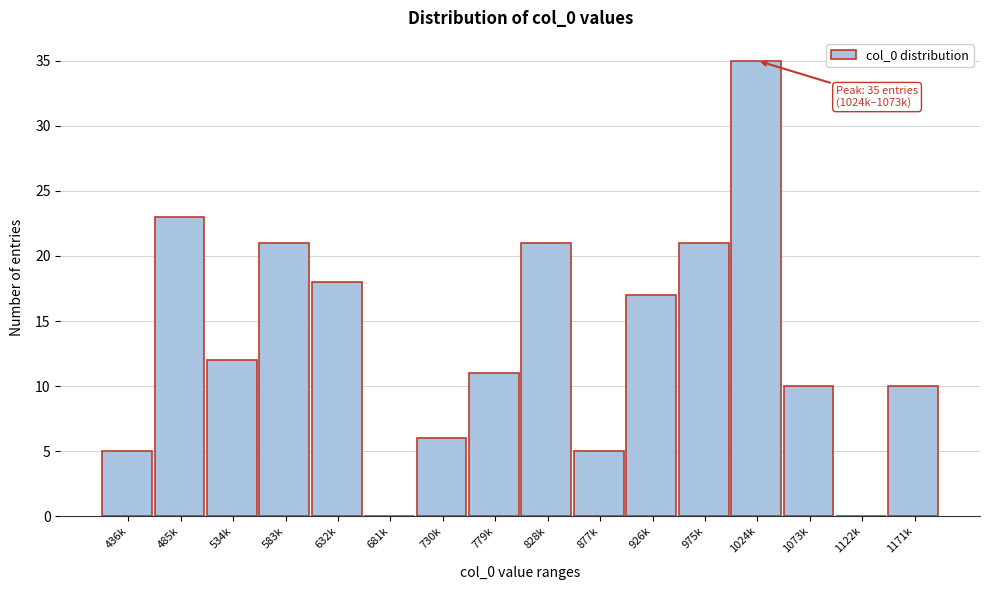

Reading left to right, transcribe all the data shown in this chart.

436k=5	485k=23	534k=12	583k=21	632k=18	681k=0	730k=6	779k=11	828k=21	877k=5	926k=17	975k=21	1024k=35	1073k=10	1122k=0	1171k=10